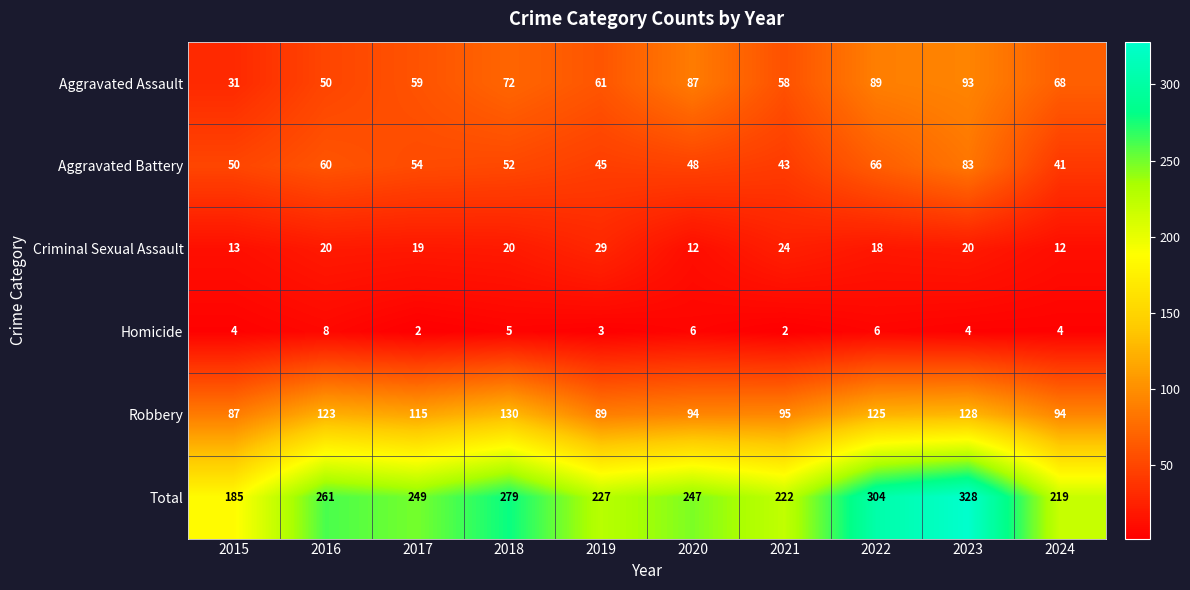

Is it true that Aggravated Assault equals 15 at 2016?

False